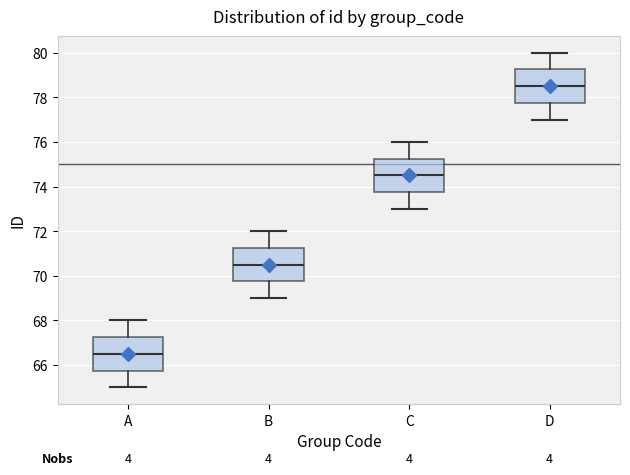

Which box has the highest median line?

D